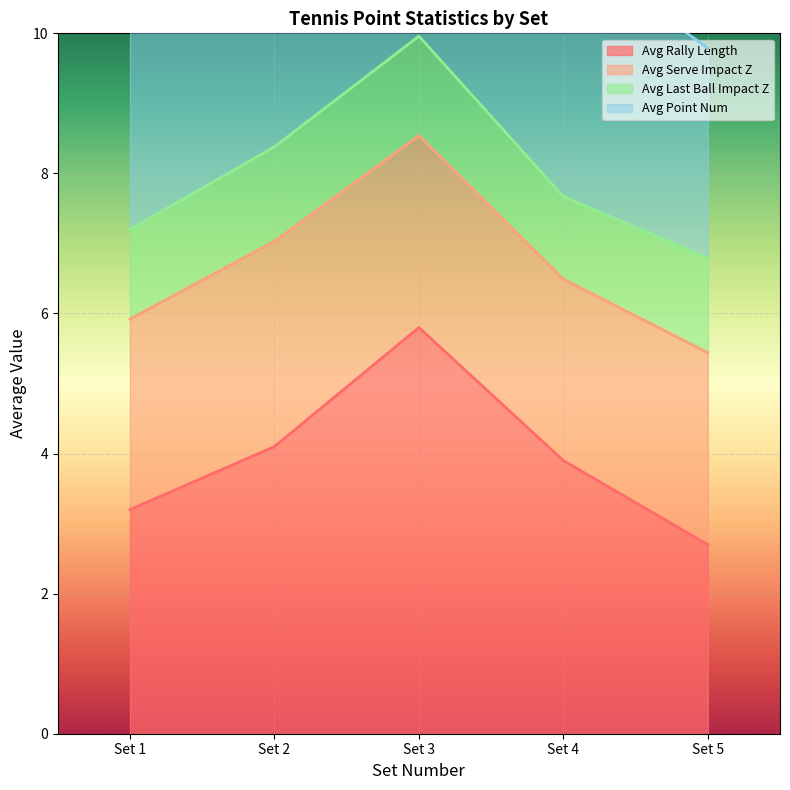

What is the difference between the second highest and second lowest values in the avg_point_num series?

1.7